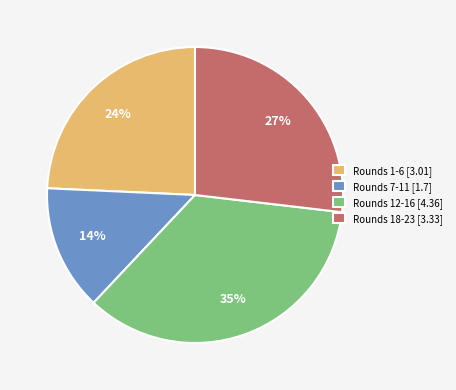

Rank the categories by value from lowest to highest.

Rounds 7-11 [1.7], Rounds 1-6 [3.01], Rounds 18-23 [3.33], Rounds 12-16 [4.36]